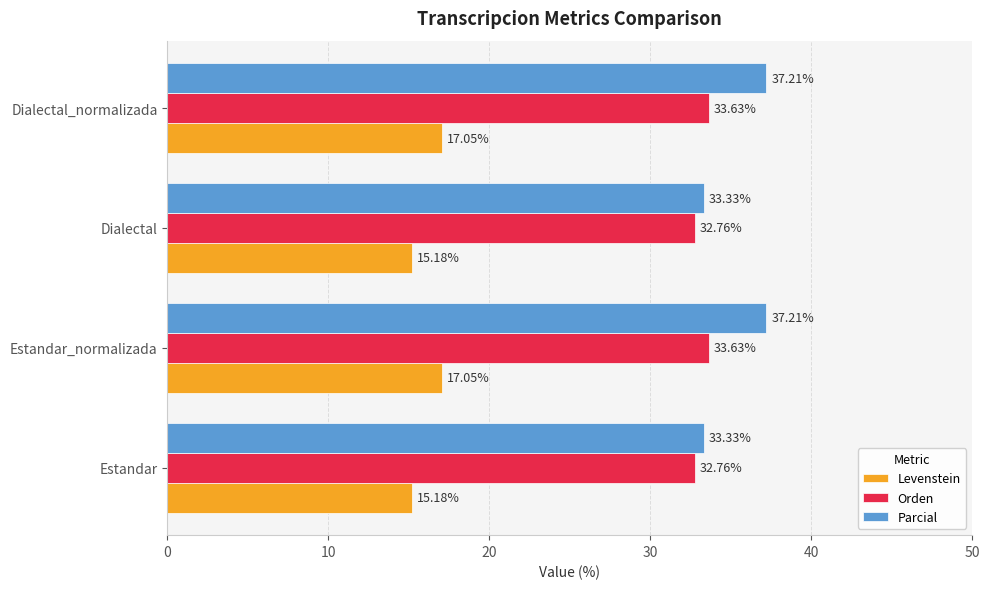

Which series has the largest total across all categories?

Parcial